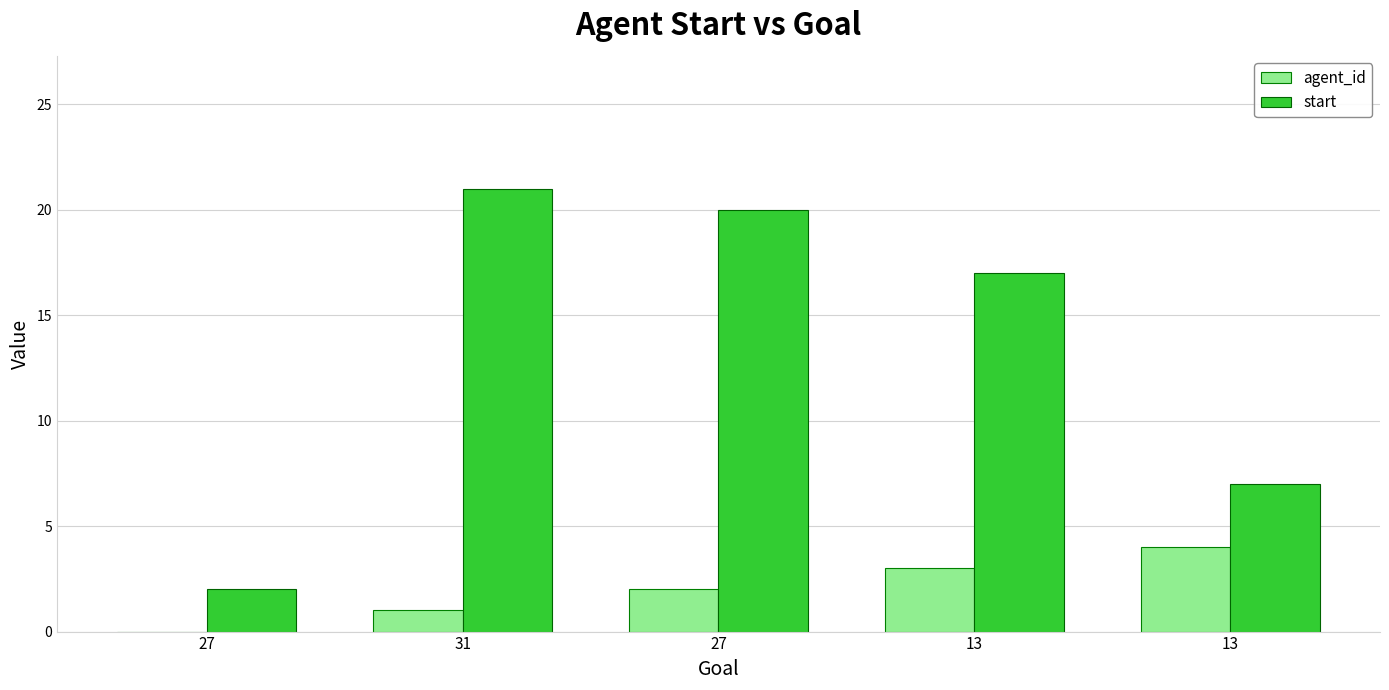

List the series in order of their overall mean, highest first.

start, agent_id